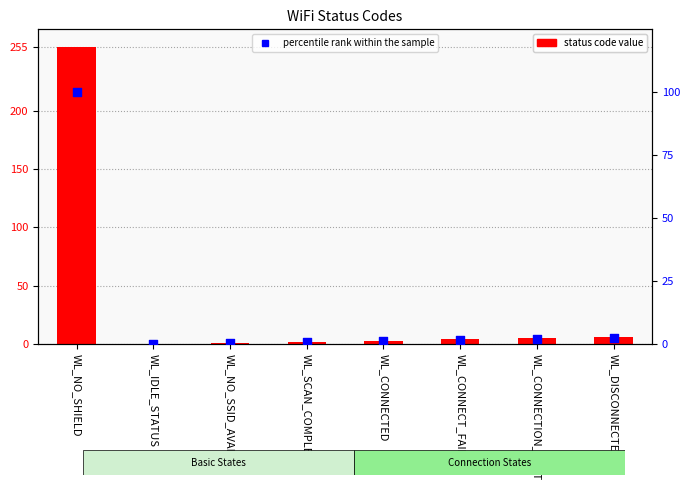

What are all the series names shown in the legend?

status code value, percentile rank